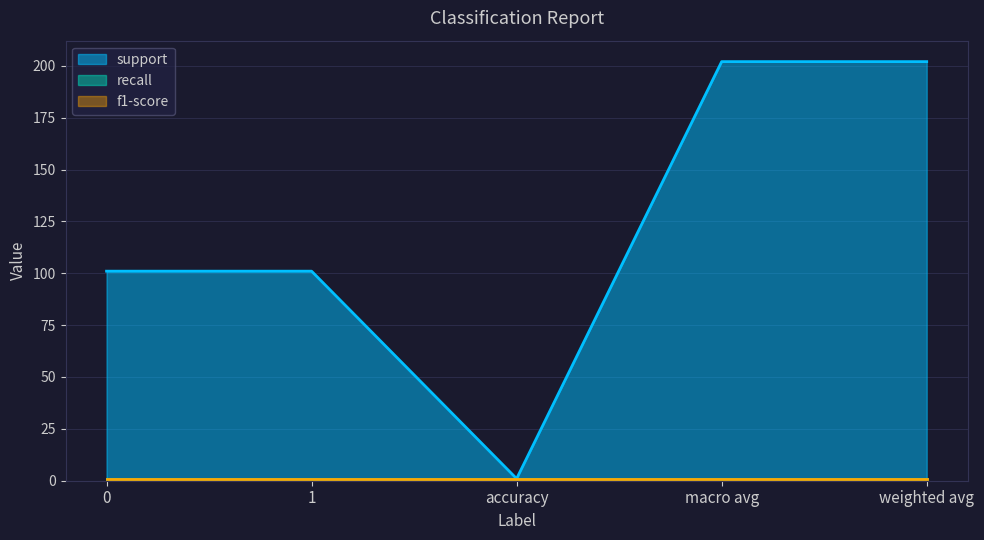

Rank the categories by recall value from highest to lowest.

0, 1, accuracy, macro avg, weighted avg